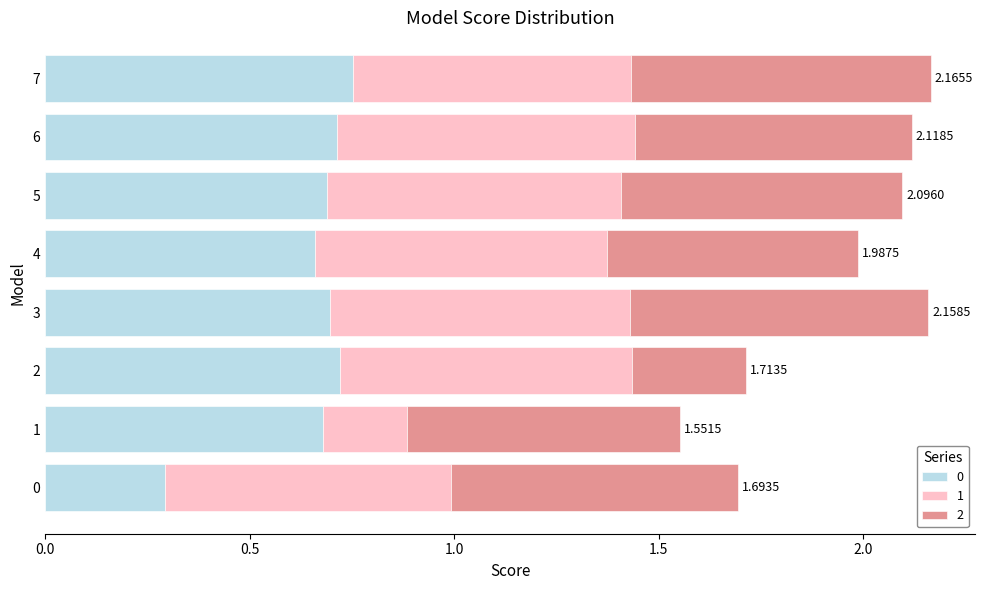

What are all the series names shown in the legend?

0, 1, 2